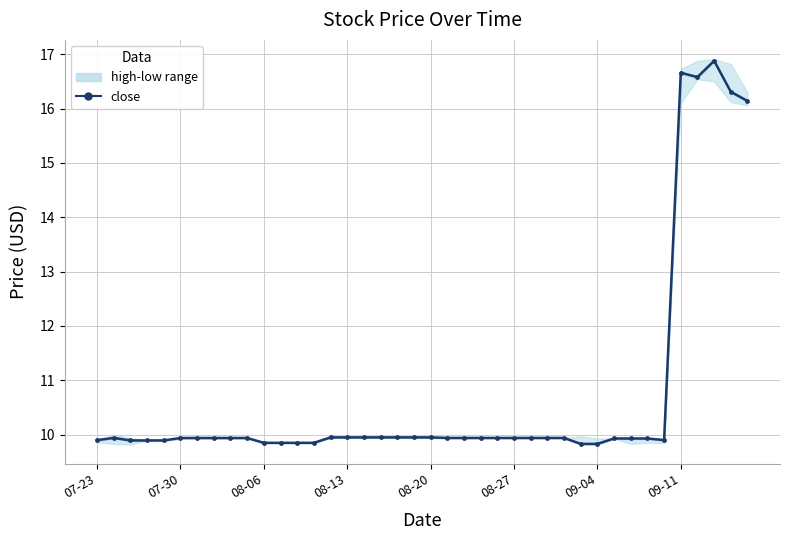

What is the value of the 20th point from the left?

9.9